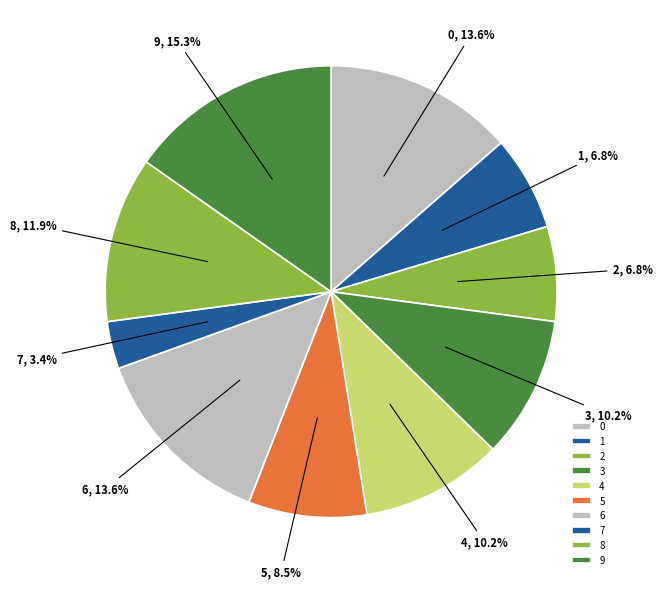

Is the sum of 9 and 0 greater than half?

No